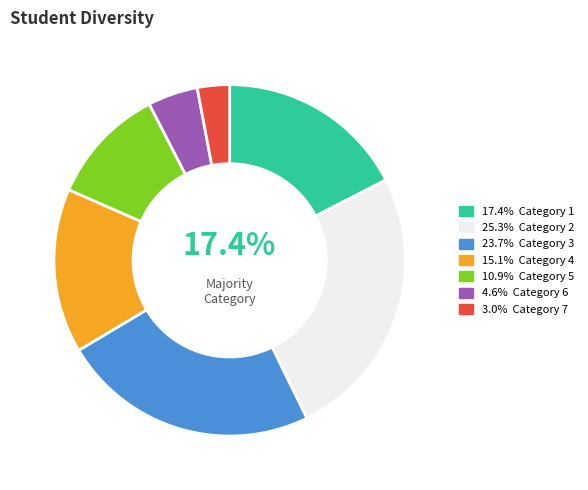

How many slices are in this pie chart?

7